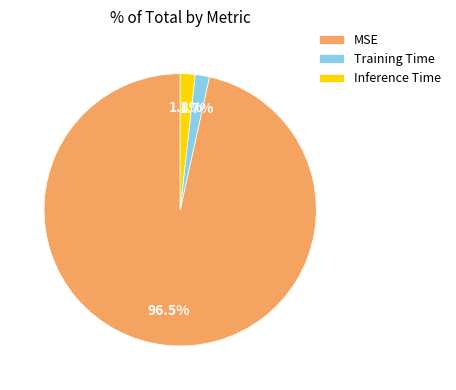

What portion of the pie excludes Inference Time?

98.2%